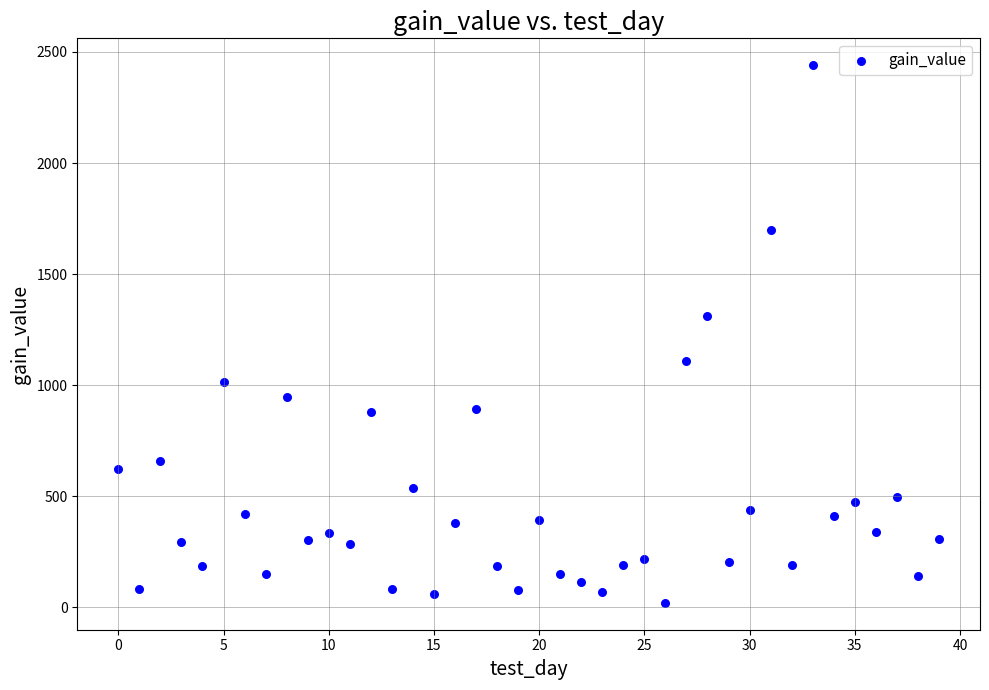

What Y value in the scatter plot is closest to 1230?

1311.6